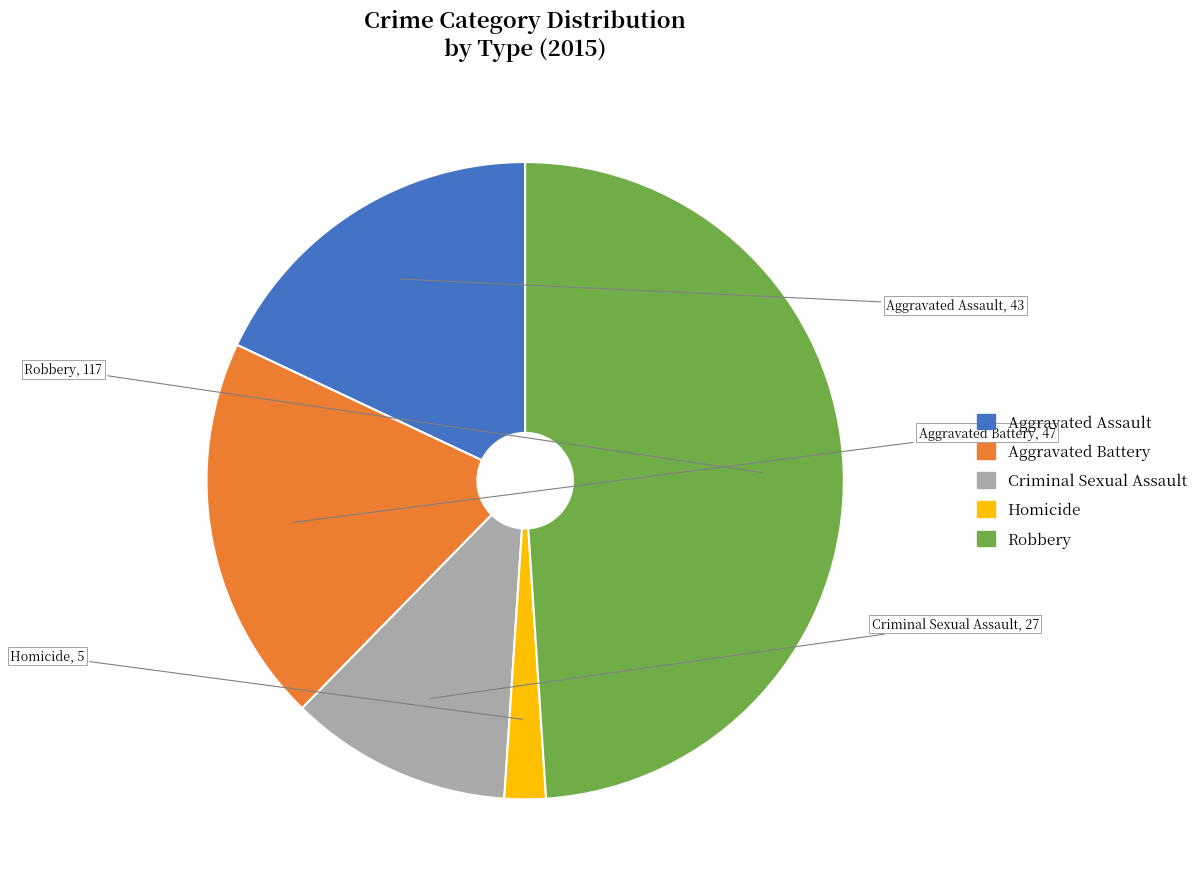

The Aggravated Assault slice represents 18% of the pie. True or false?

True